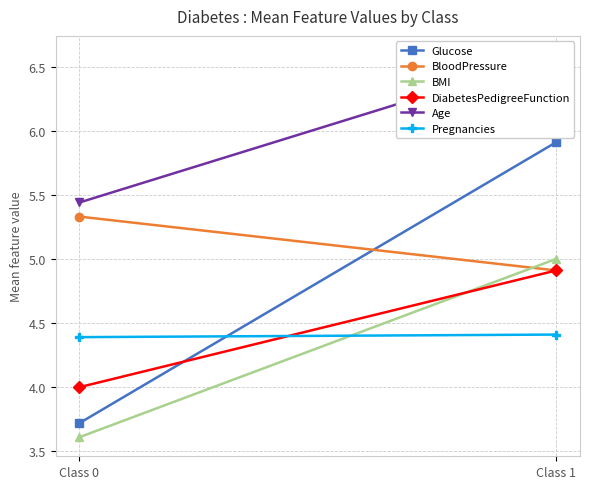

Reading left to right, extract all data points from this chart.

Glucose: Class 0=3.7	Class 1=5.9
BloodPressure: Class 0=5.3	Class 1=4.9
BMI: Class 0=3.6	Class 1=5.0
DiabetesPedigreeFunction: Class 0=4.0	Class 1=4.9
Age: Class 0=5.4	Class 1=6.6
Pregnancies: Class 0=4.4	Class 1=4.4